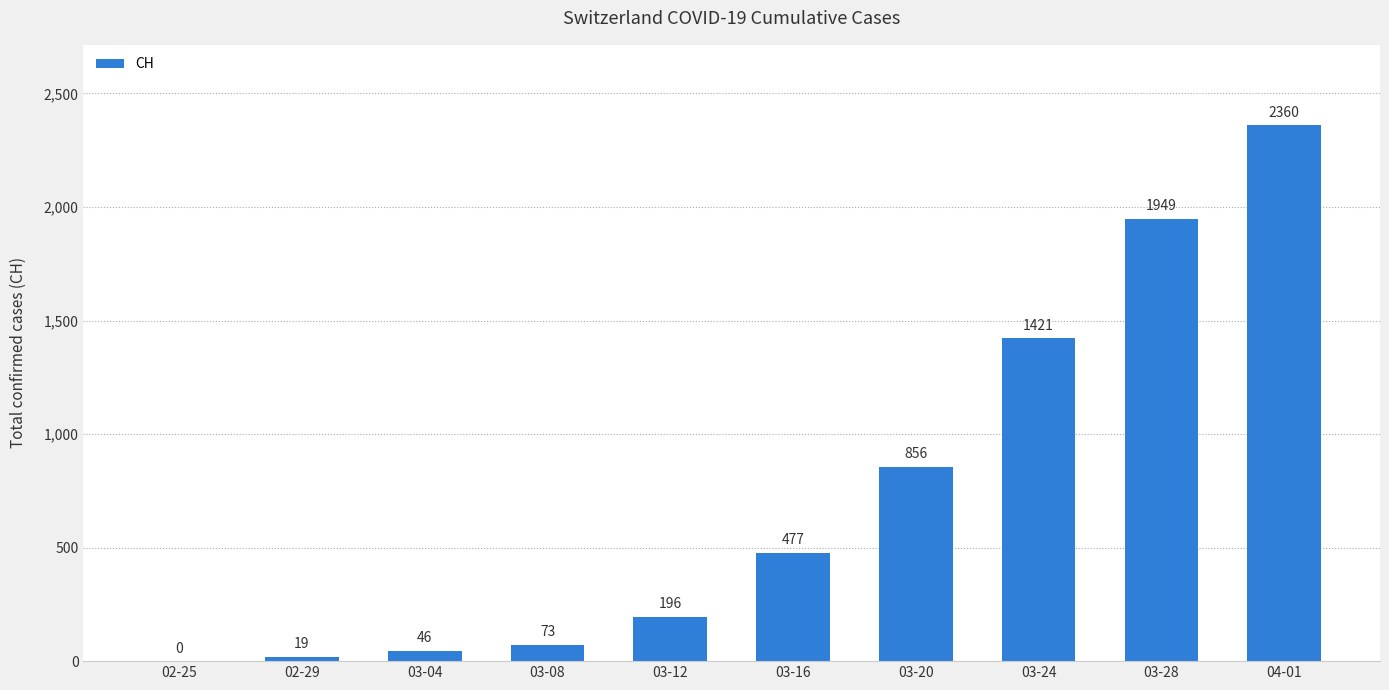

What is the change in value from 03-16 to 03-24?

+944